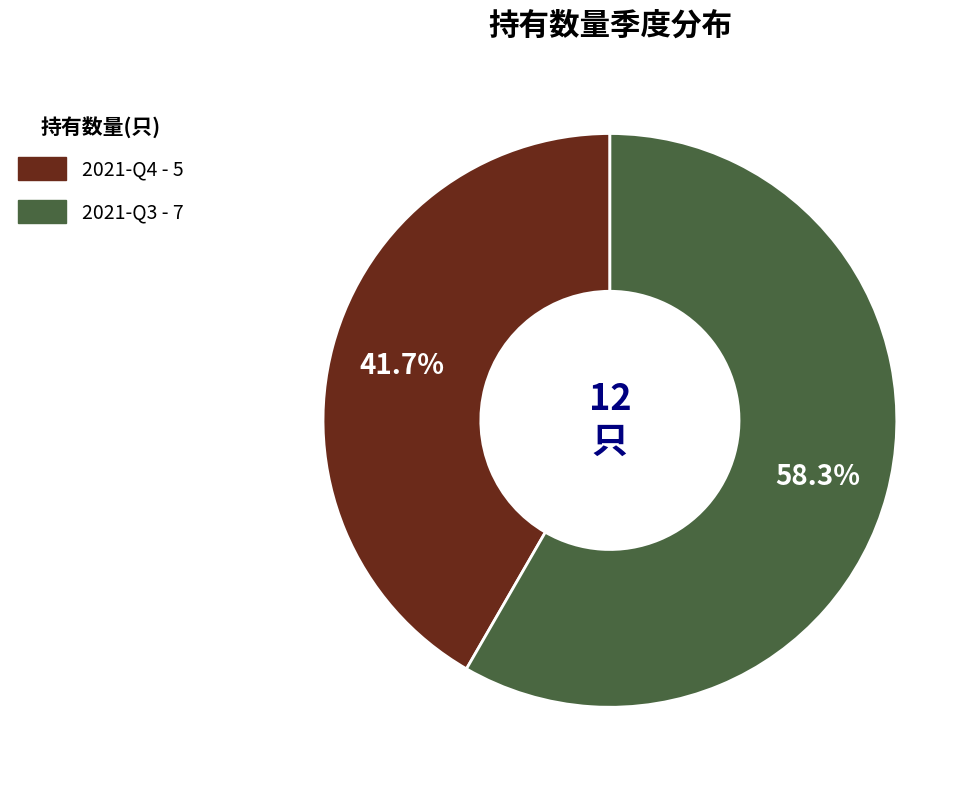

What portion of the pie excludes 2021-Q4?

58.3%